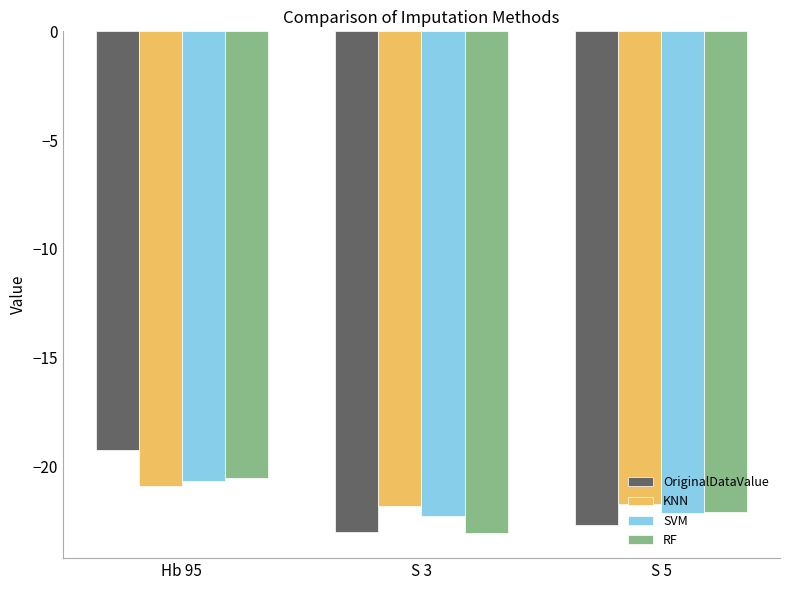

What is the label of the 3rd bar from the right?

Hb 95